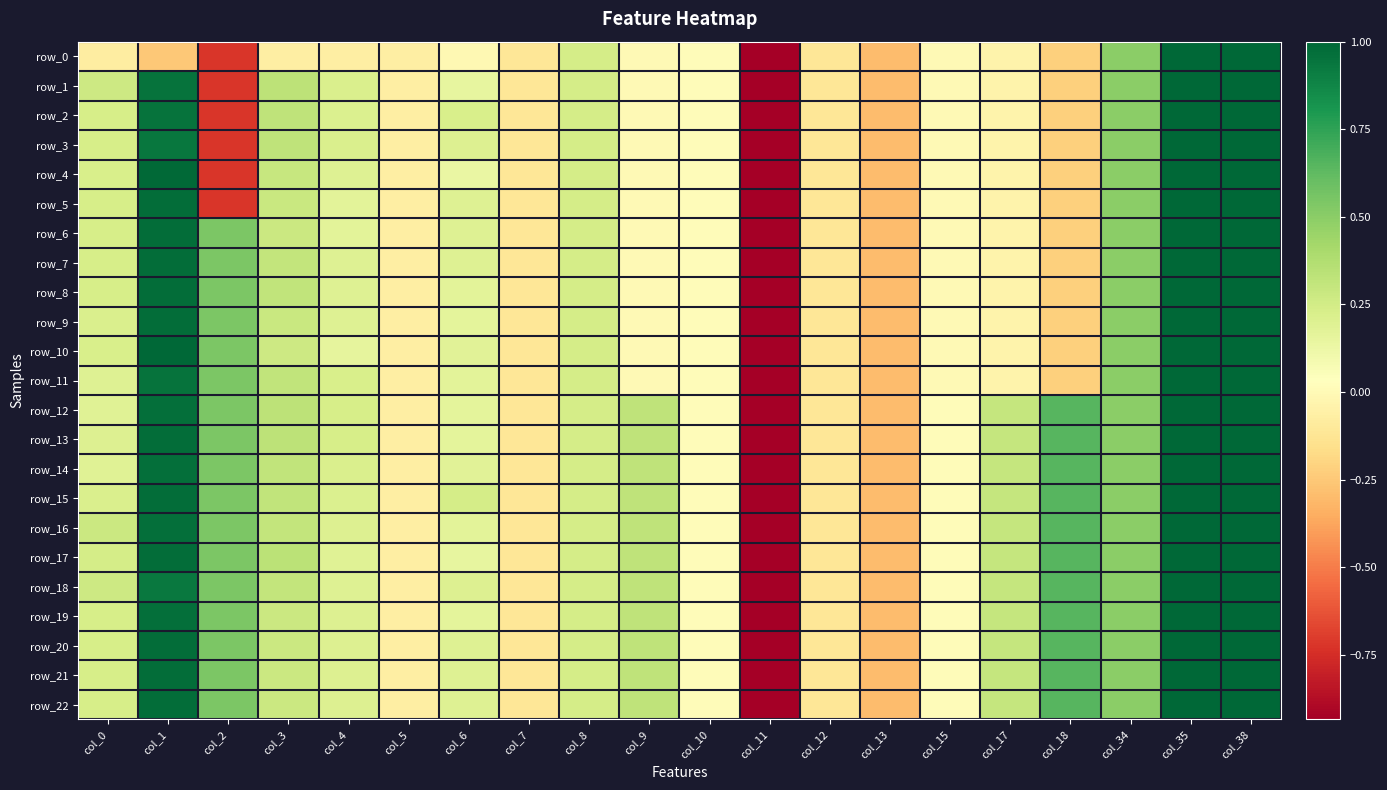

The row_17 series shows -0.3 at col_13. True or false?

True